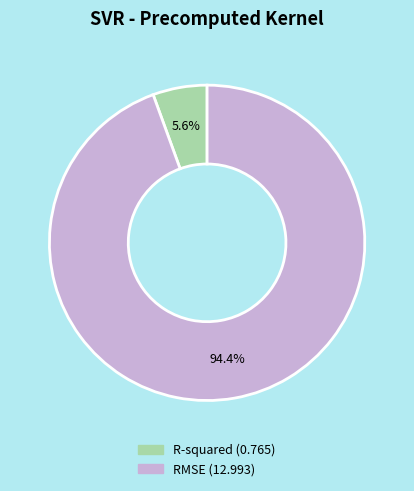

To the nearest percent, what portion does R-squared represent?

6%